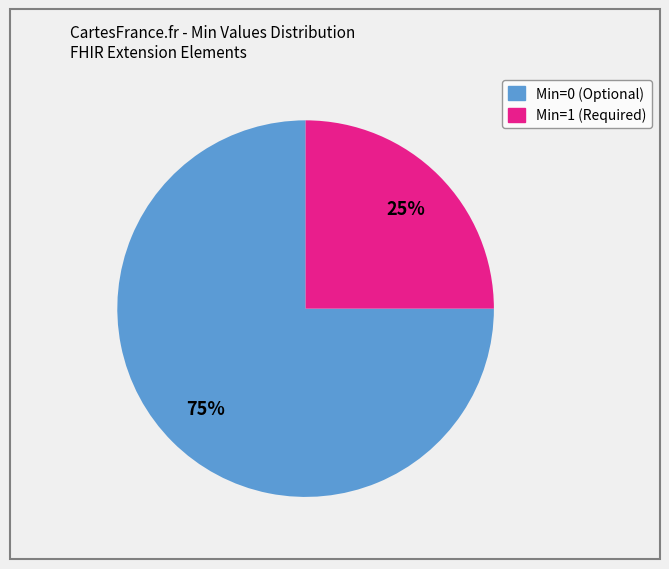

How many slices are in this pie chart?

2